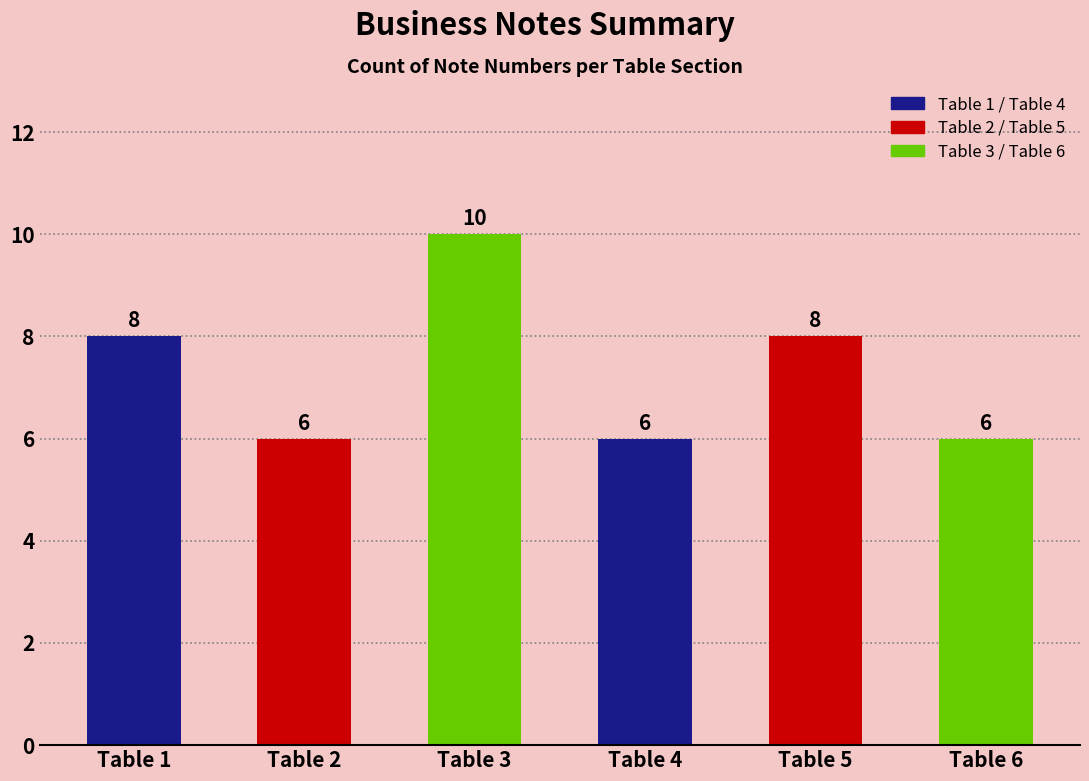

Count the values in the range 6 to 8.

5